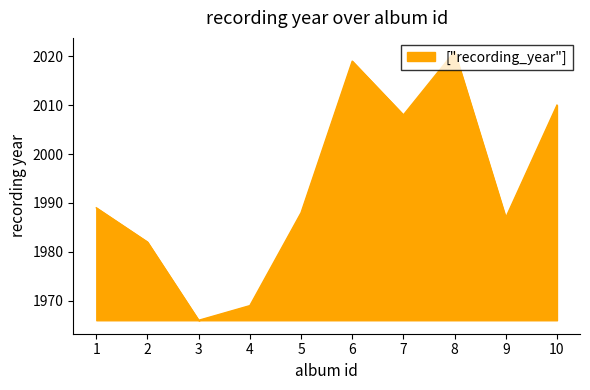

The value at 1 is 863. True or false?

False